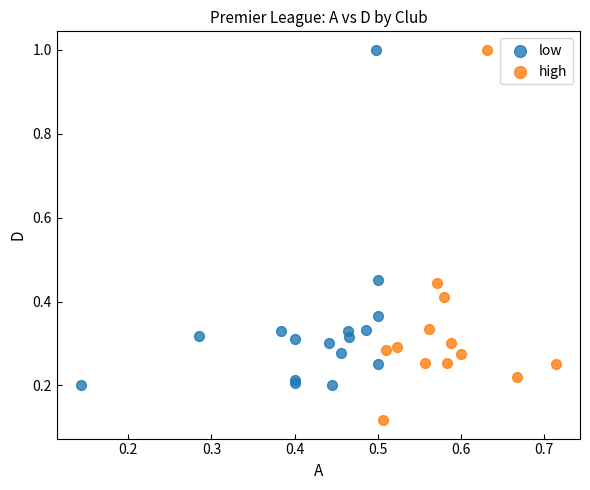

What are all the series names shown in the legend?

low, high